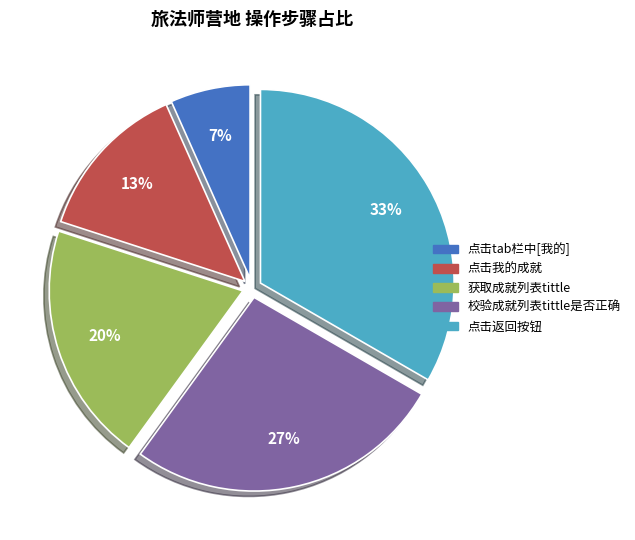

Combined, do 获取成就列表tittle and 点击tab栏中[我的] account for over 50%?

No